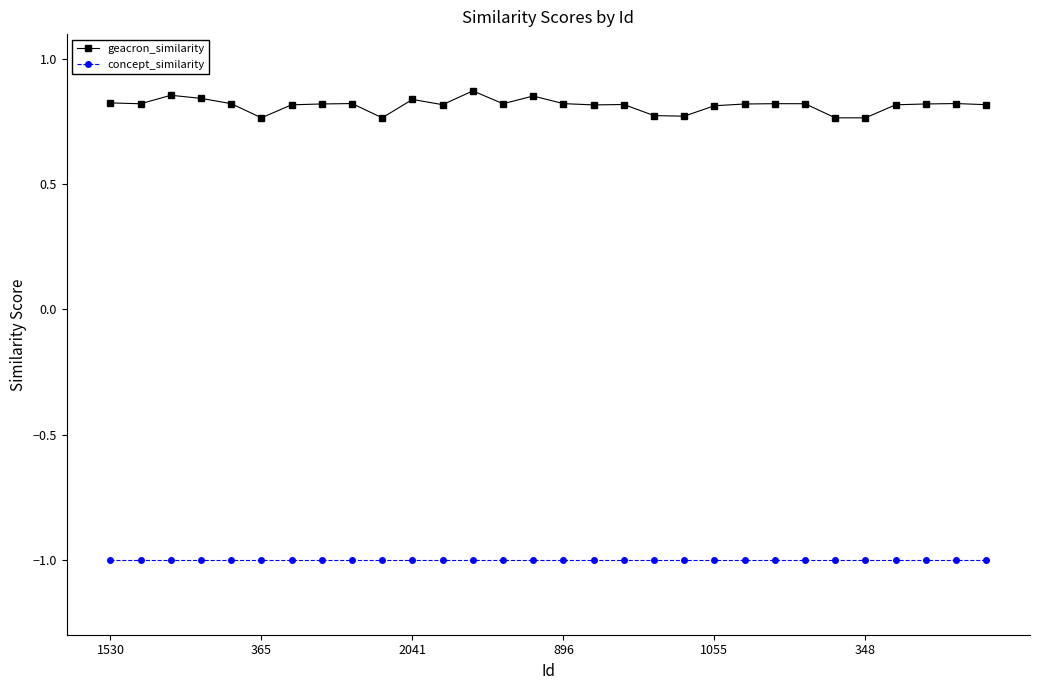

How many geacron_similarity values are between 0 and 1?

30